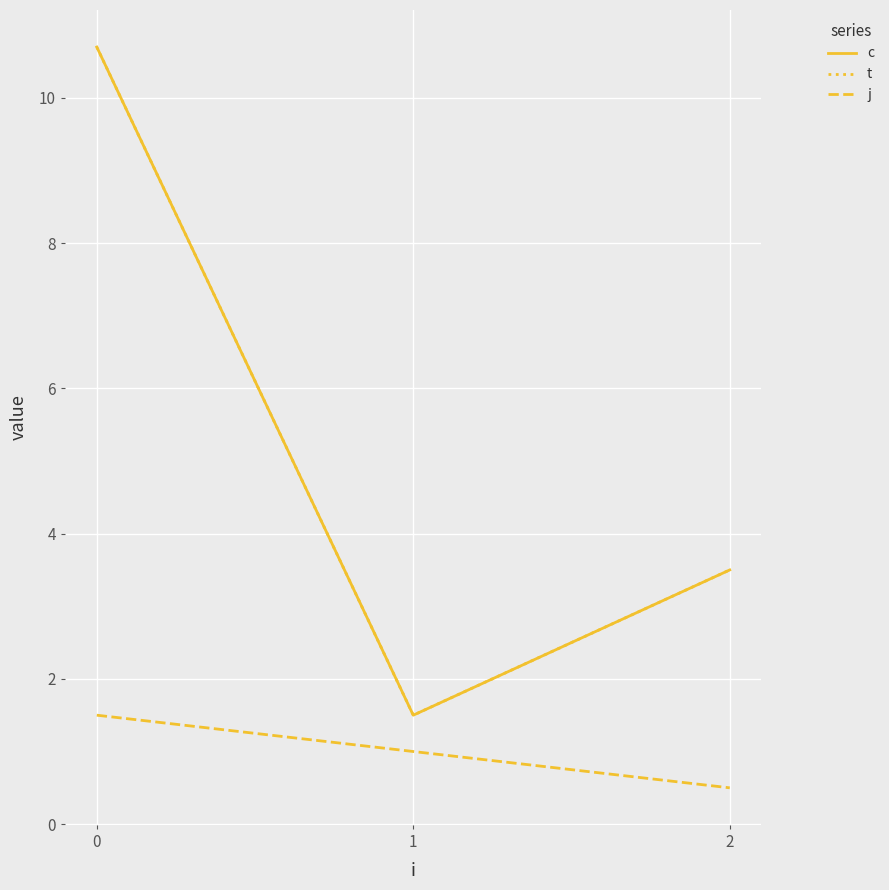

What is the value of the c point at the 2nd from the left?

1.5